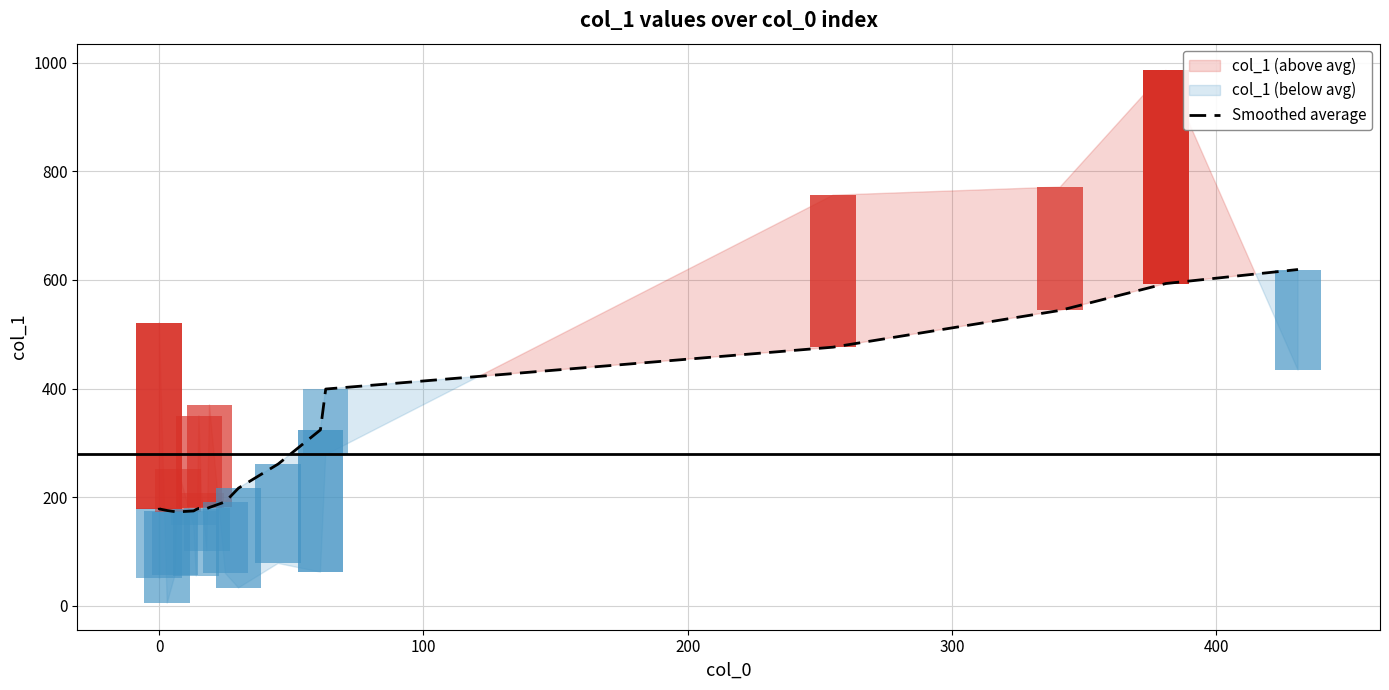

Count the number of categories in the chart.

20